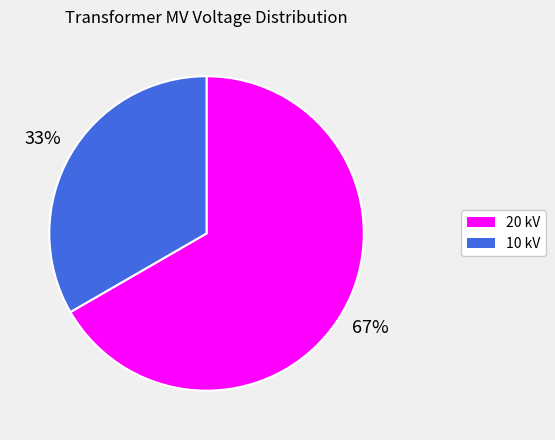

Does any single category account for the majority?

Yes